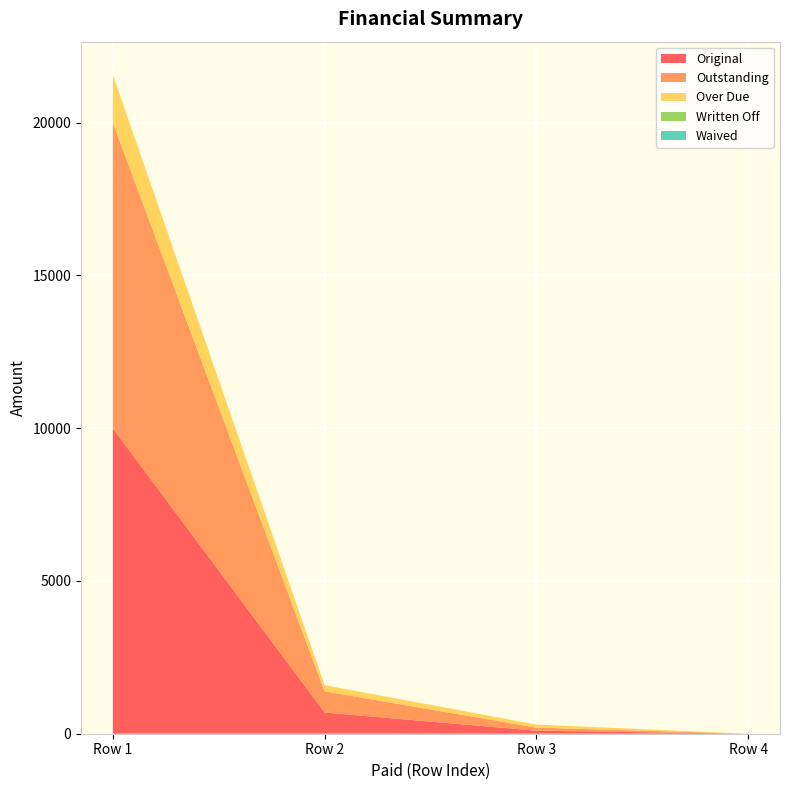

Reading right to left, what are all the values shown in this chart?

Original: 0.0	100.0	693.6	10000.0
Outstanding: 0.0	100.0	693.6	10000.0
Over Due: 0.0	100.0	202.4	1574.6
Written Off: 0.0	0.0	0.0	0.0
Waived: 0.0	0.0	0.0	0.0